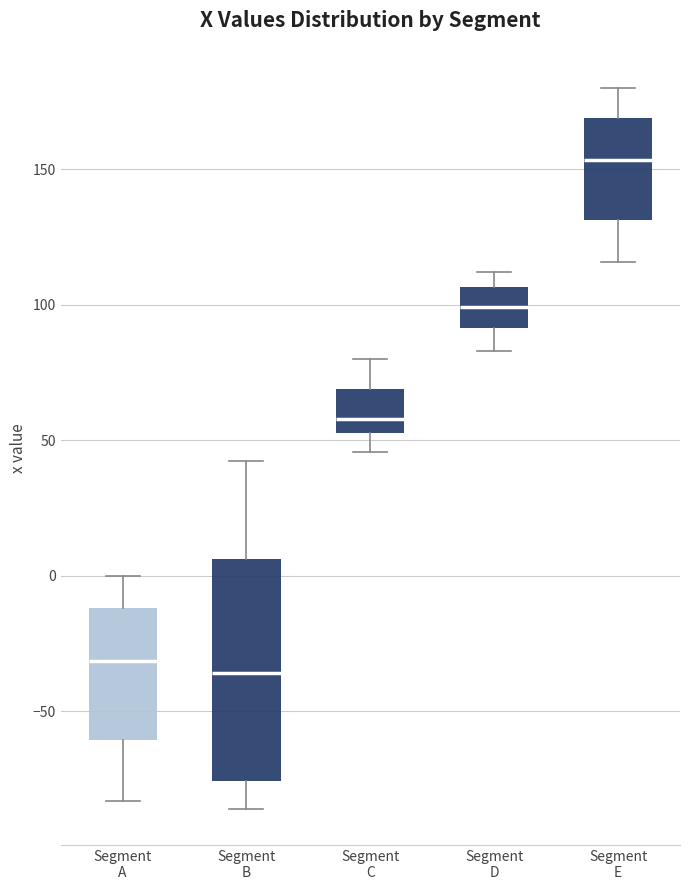

Where does the upper whisker of the box for Segment A end on the y-axis? The values are not printed on the chart, so give them approximately, as read against the axis.

0